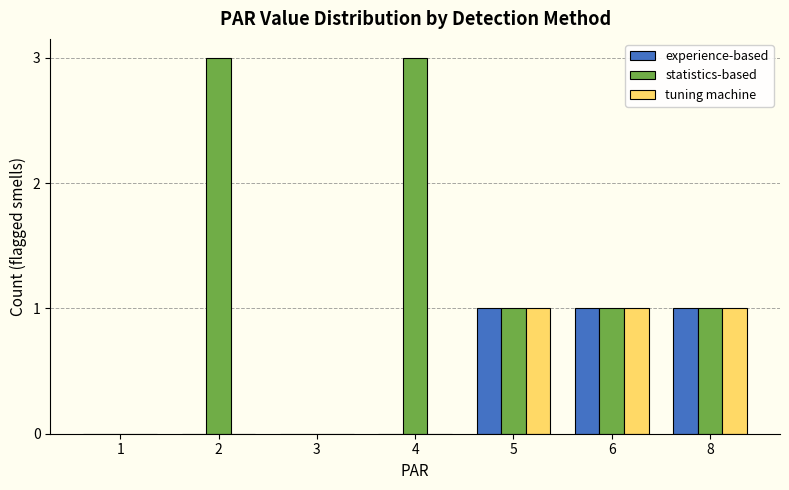

Count the experience-based values in the range 0 to 1.

7